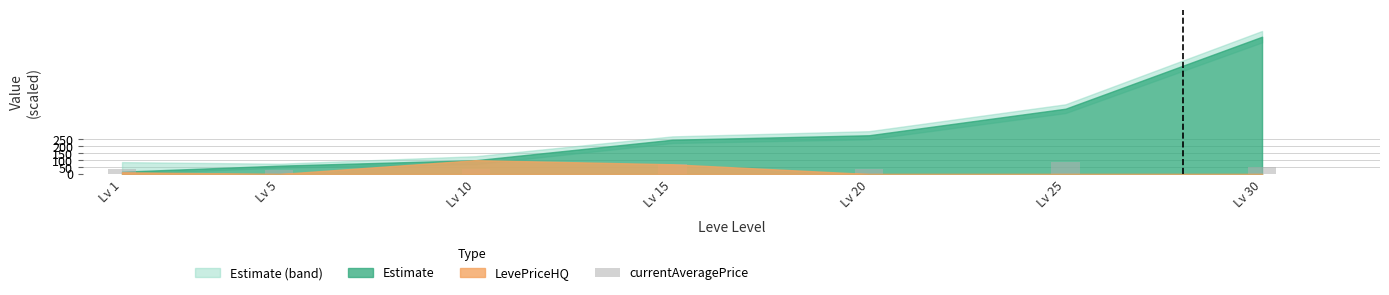

What is the smallest value displayed?

30.0